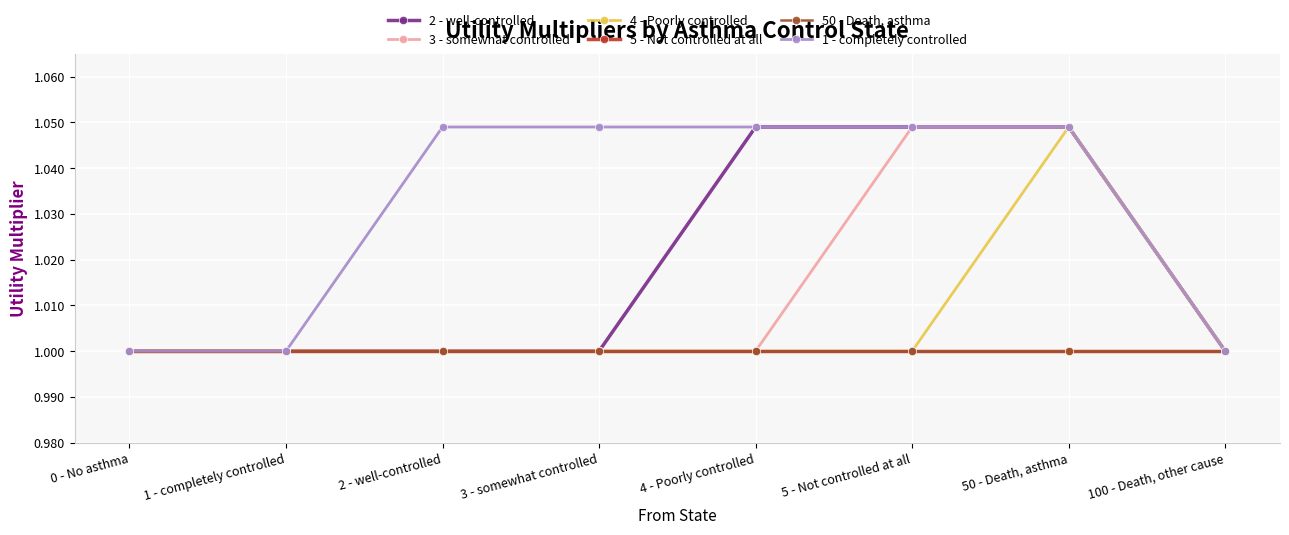

Does the chart have visible grid lines?

Yes